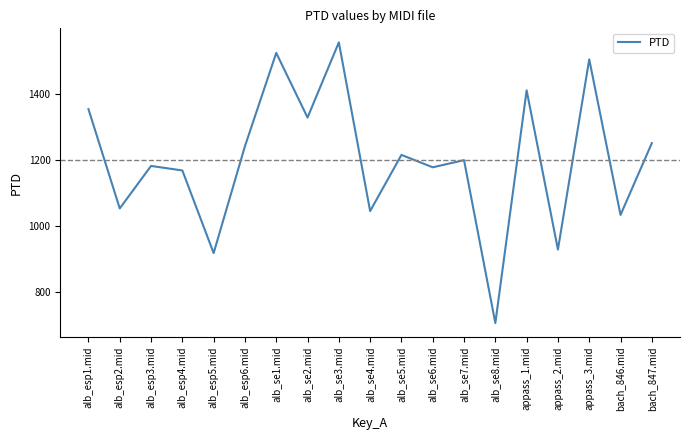

Where is the first local minimum?

alb_esp2.mid